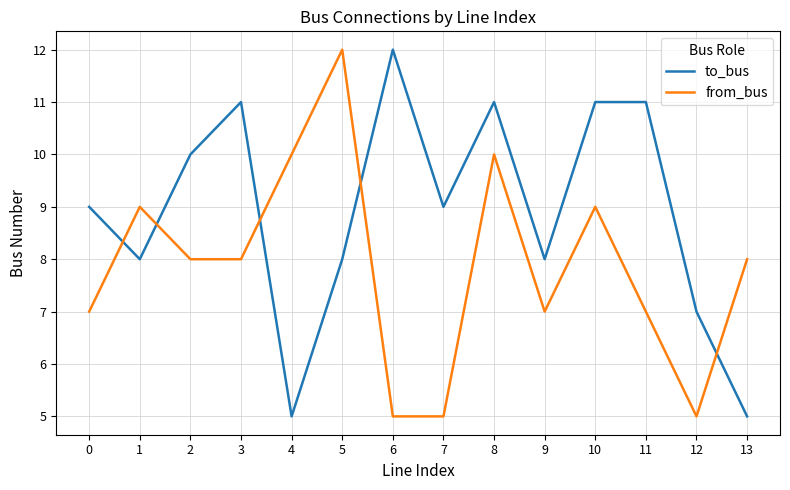

What is the difference between the to_bus values at 9 and 12?

1